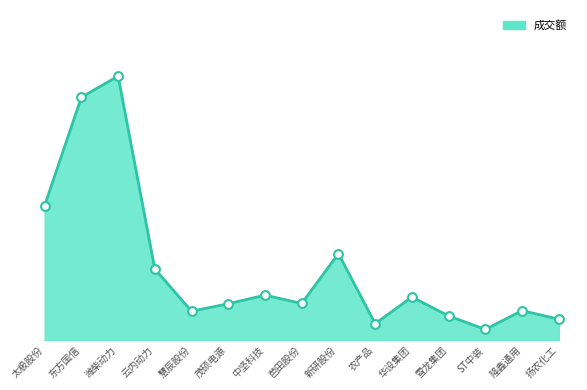

Is this an area chart (filled region under the line)?

Yes